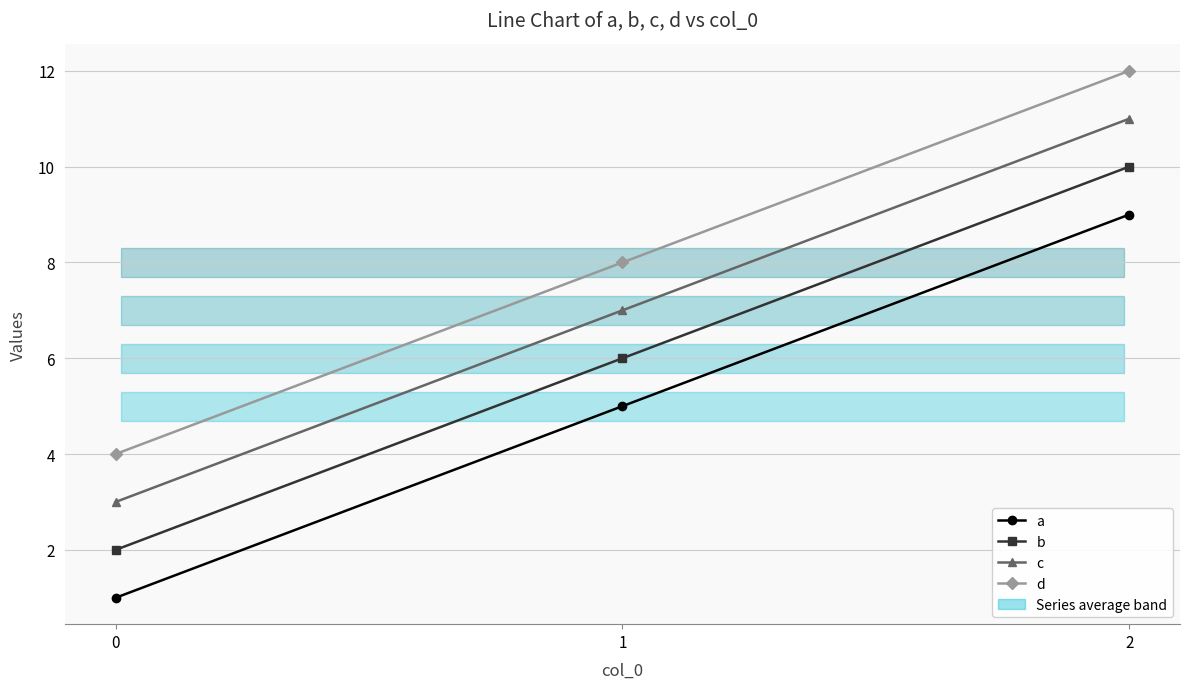

How many lines are shown in the chart?

4